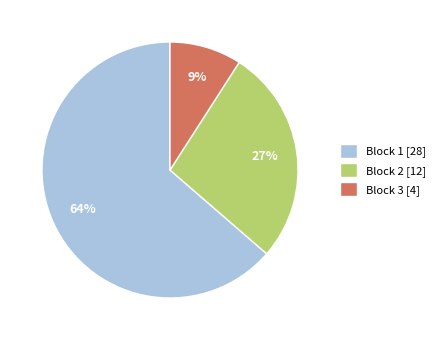

To the nearest percent, what is the difference between the largest and smallest slice percentages?

55%